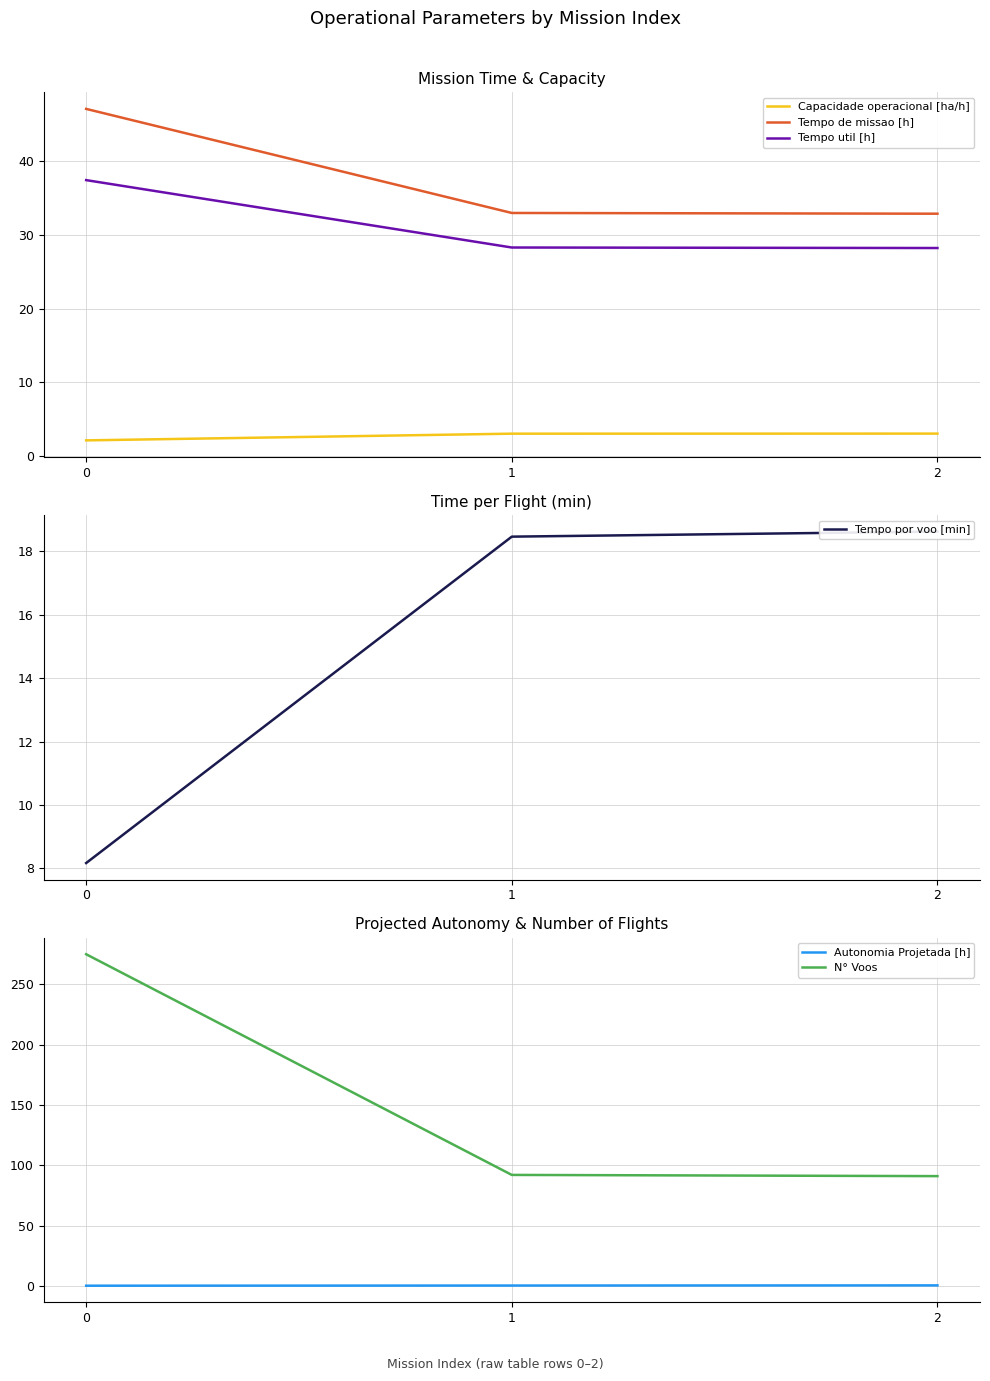

At which label is Tempo de missao [h] closest to 40?

1